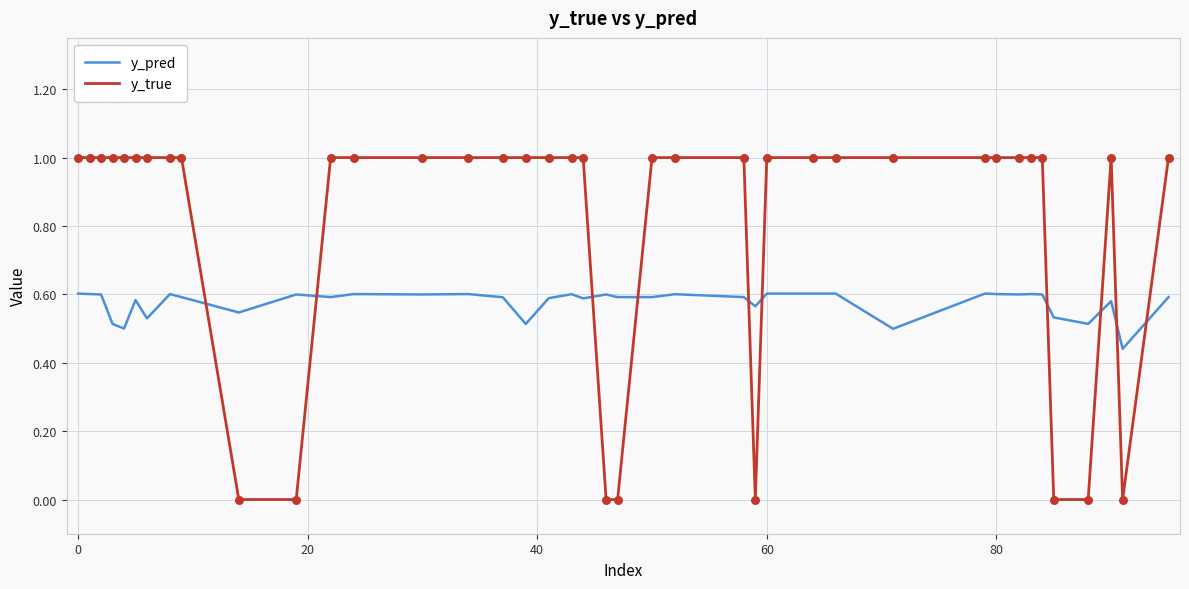

Which series has the largest total across all categories?

y_true